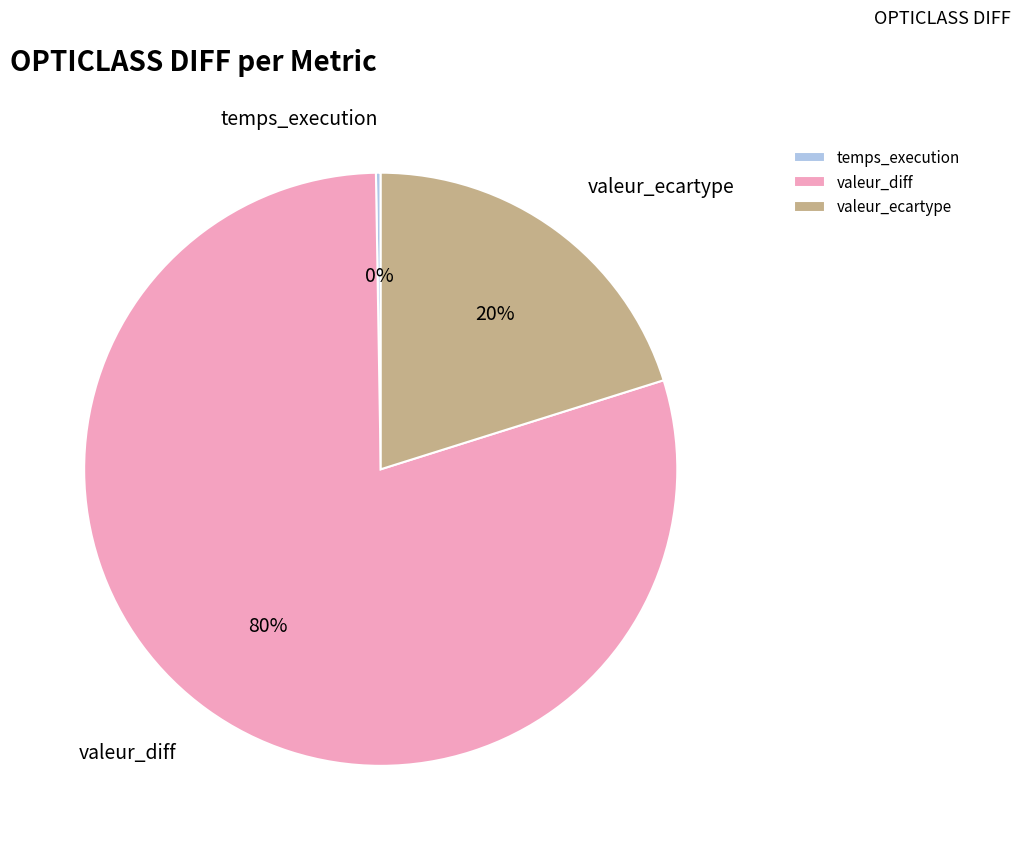

The valeur_diff slice represents 80% of the pie. True or false?

True